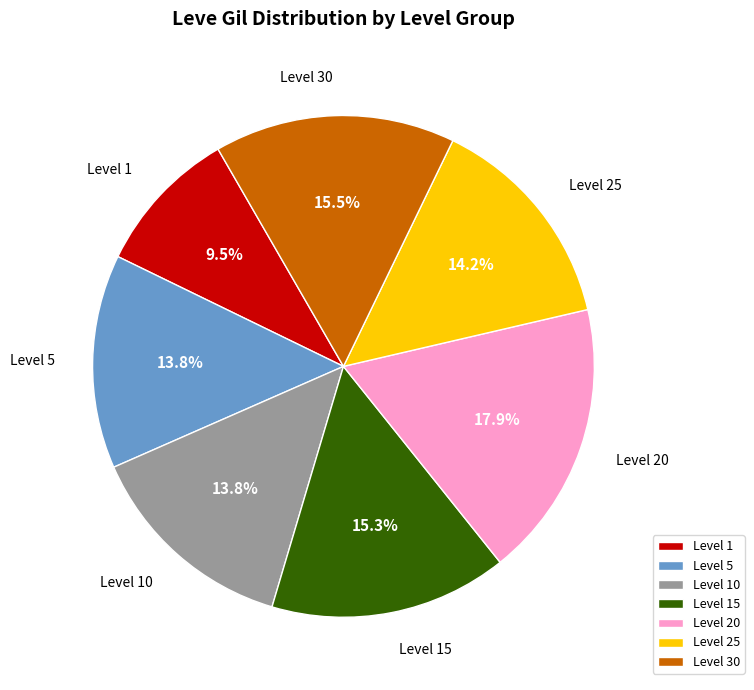

Is there a majority slice in this chart?

No